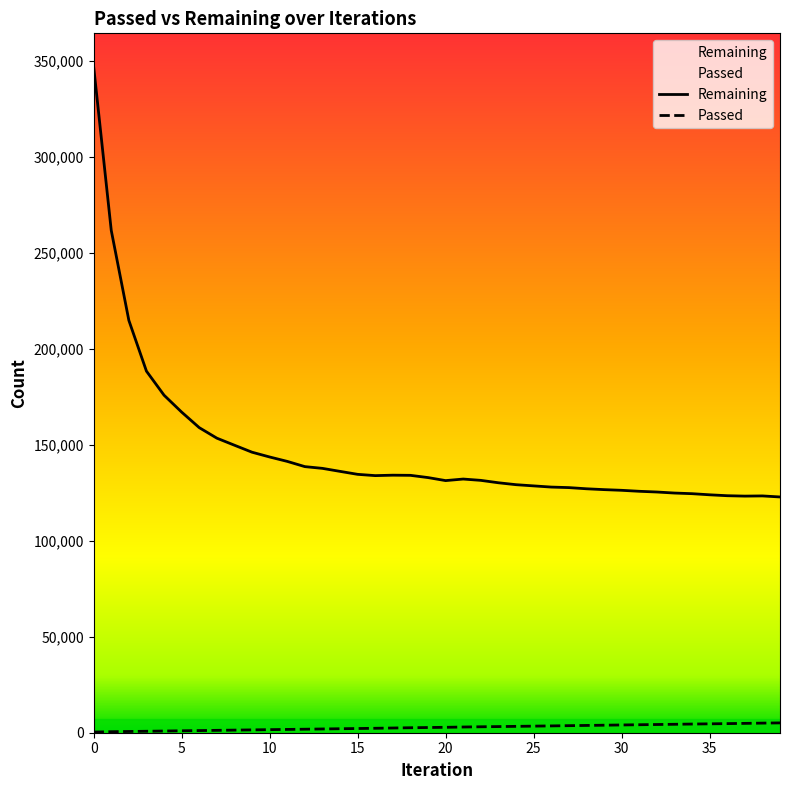

Reading right to left, list all the values displayed in this chart.

Passed: 5115	5004	4867	4742	4627	4515	4393	4277	4156	4038	3915	3794	3677	3549	3431	3312	3200	3093	2971	2816	2711	2596	2458	2315	2187	2072	1954	1825	1716	1597	1475	1359	1237	1119	1007	883	756	646	524	347
Remaining: 122775	123318	123218	123426	123901	124488	124818	125357	125731	126242	126596	127040	127652	127928	128543	129168	130169	131419	132106	131298	132871	134038	134117	133890	134556	136102	137667	138577	141302	143593	146082	149722	153400	158876	166967	175770	188299	214744	261606	346875